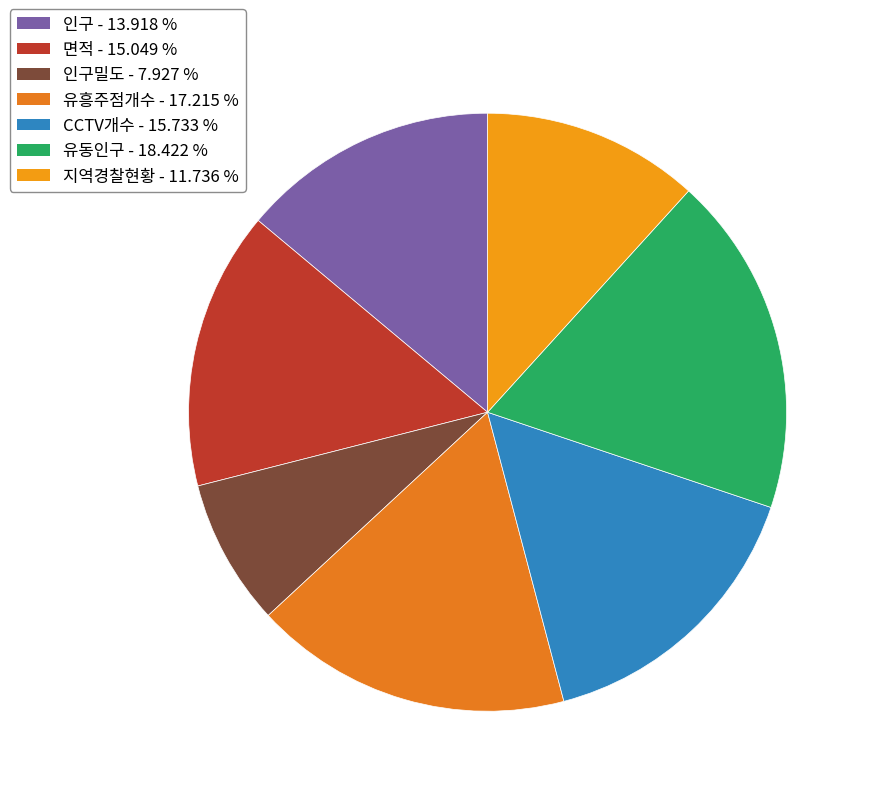

To the nearest percent, what is the difference between the largest and smallest slice percentages?

10%